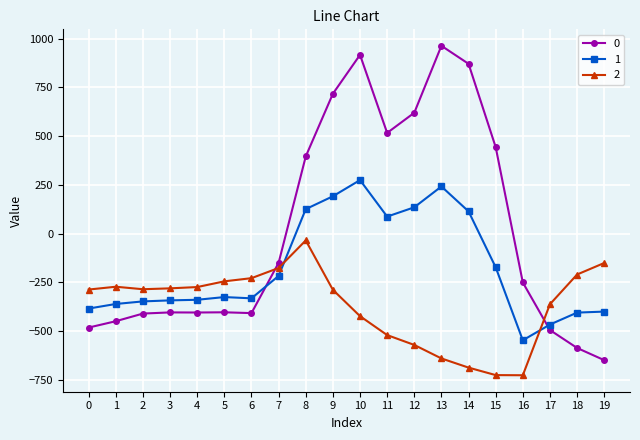

How many intersections are there between 1 and 2?

2